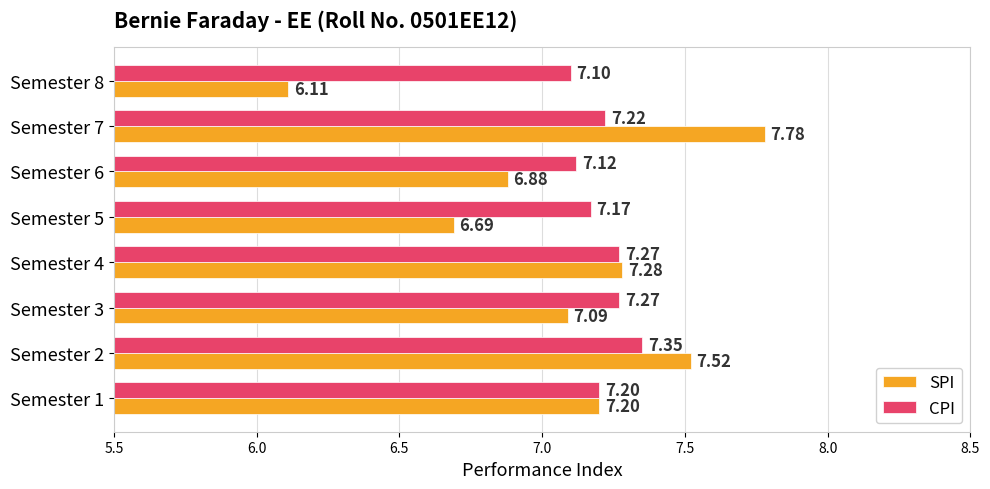

What is the difference between the maximum and minimum values in the SPI series?

1.7